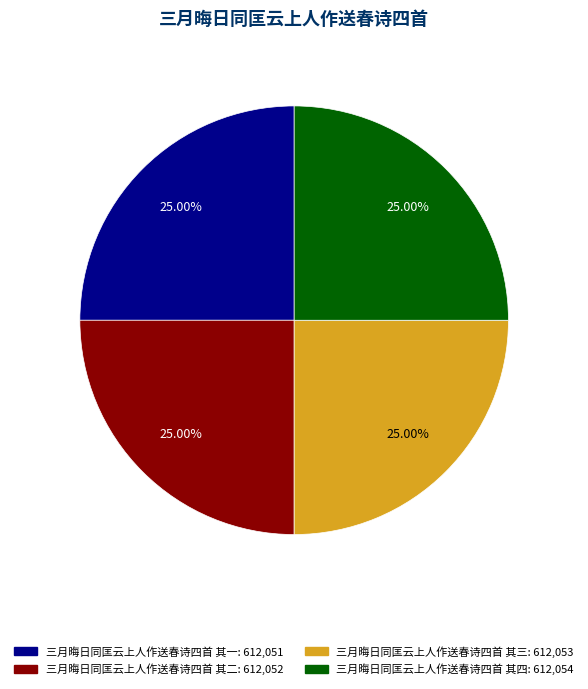

Approximately how many times larger is the value at 三月晦日同匡云上人作送春诗四首 其一 compared to 三月晦日同匡云上人作送春诗四首 其三?

1.0